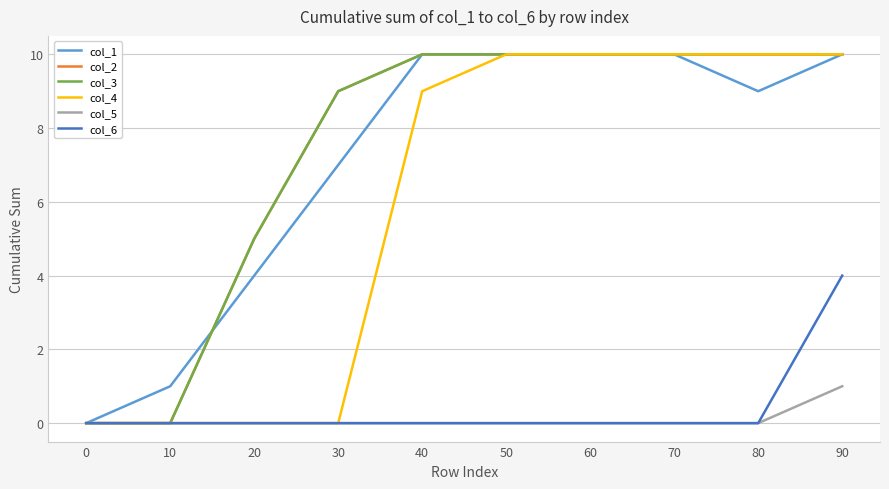

Which series changed the most between 50 and 80?

col_1